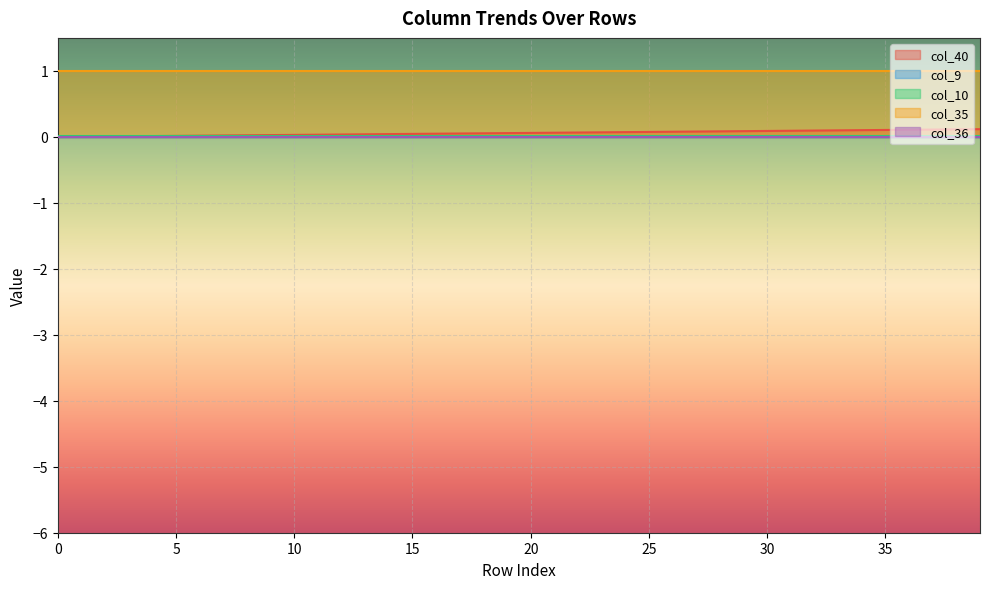

True or false: col_9 and col_36 cross at least once.

False